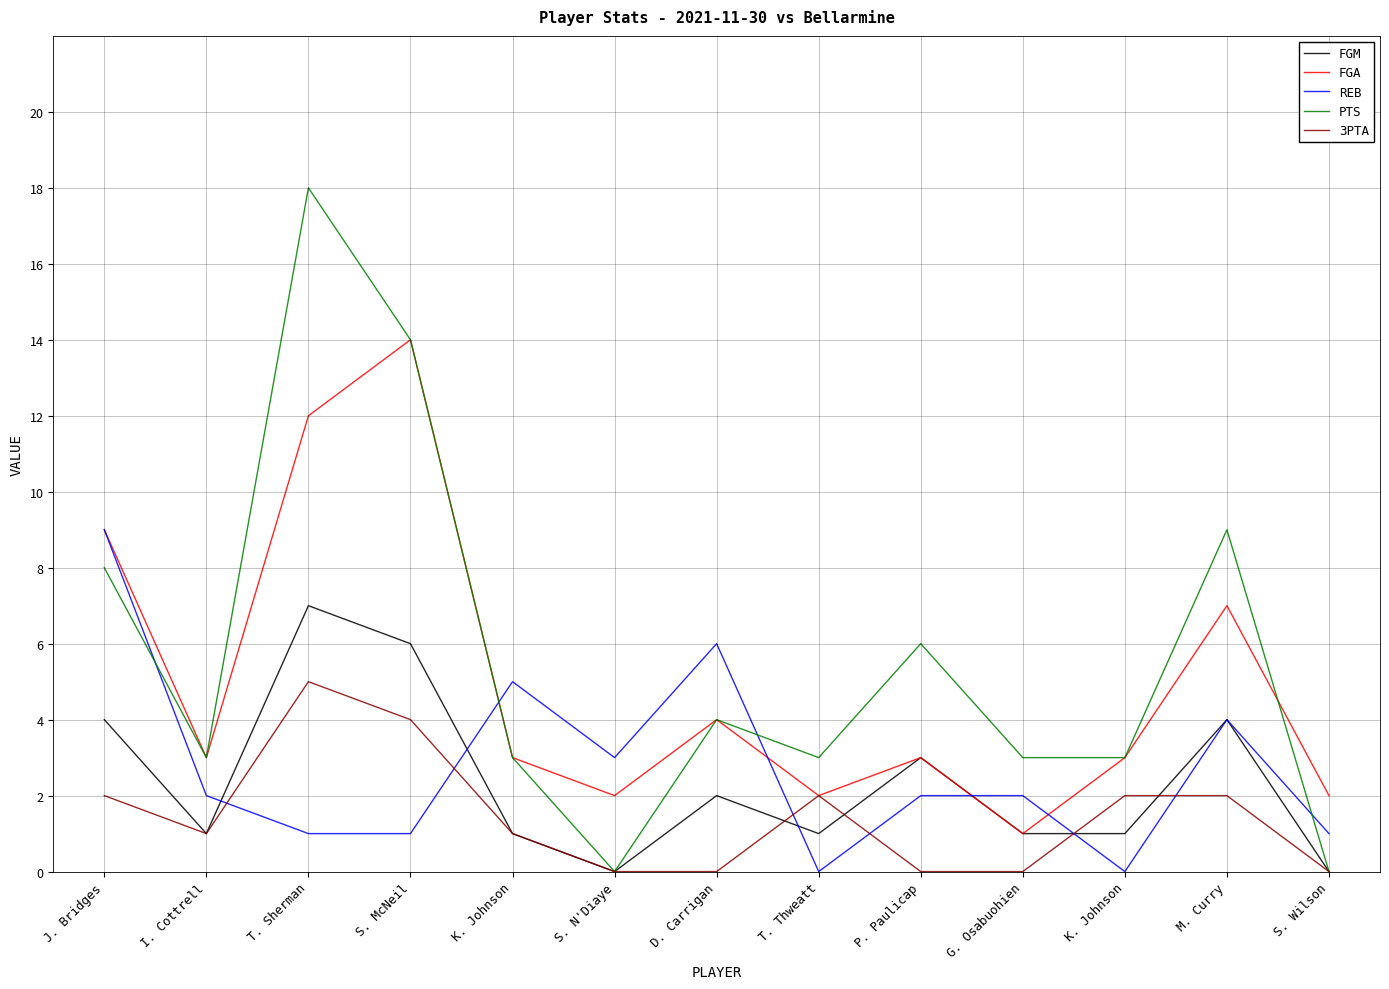

Does the chart have visible grid lines?

Yes